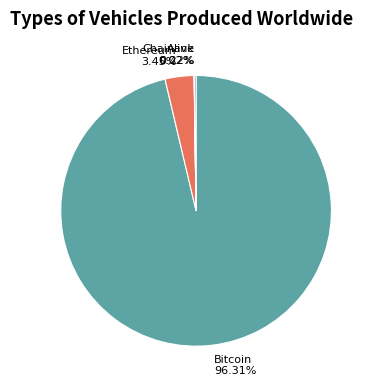

To the nearest percent, what is the average slice percentage?

25%